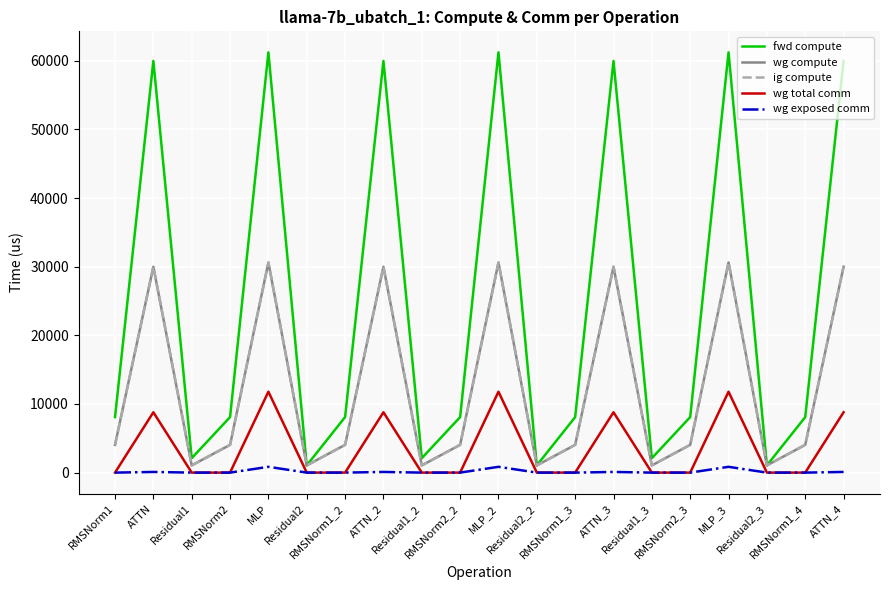

Between MLP and ATTN_4, which series saw the biggest shift?

wg total comm